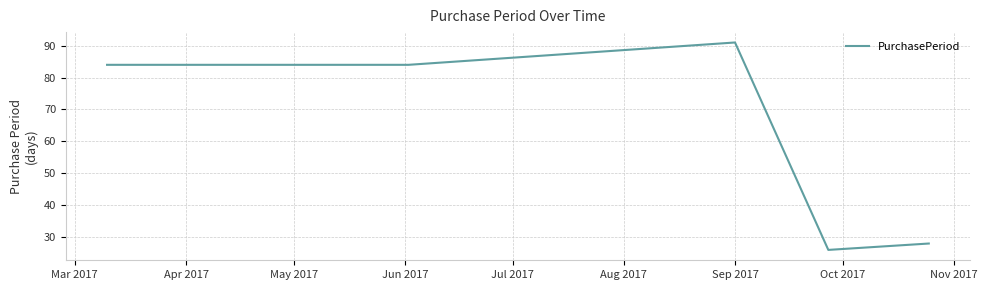

What is the maximum value shown in the chart?

91